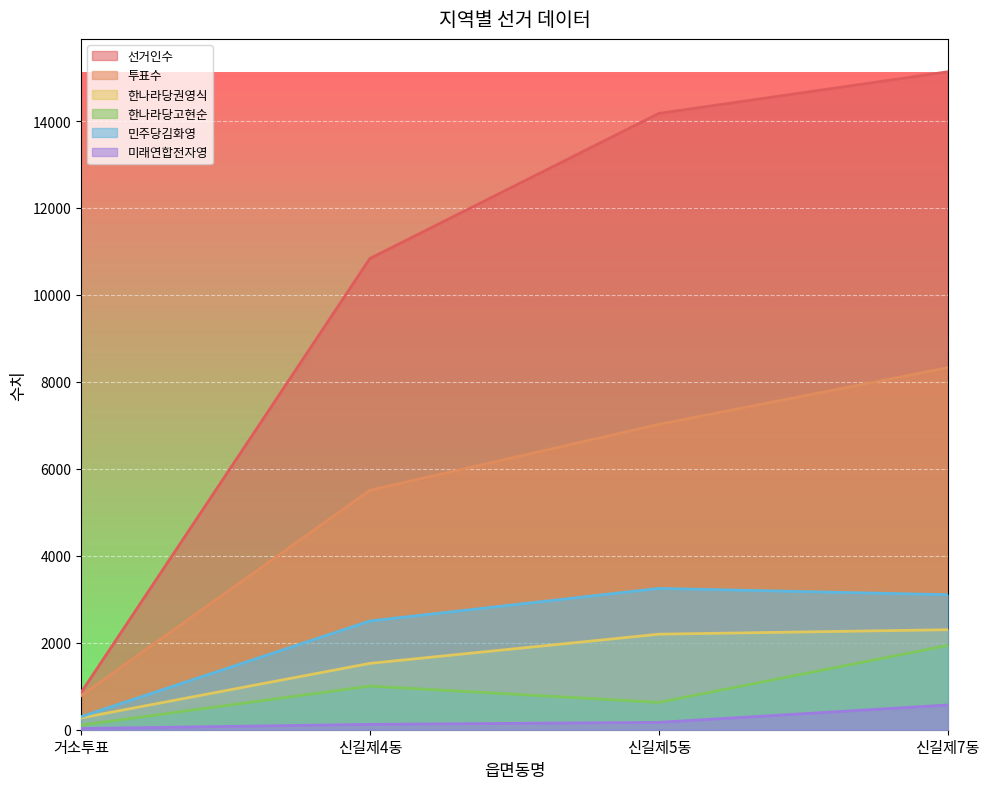

Which series changed the most between 거소투표 and 신길제7동?

선거인수